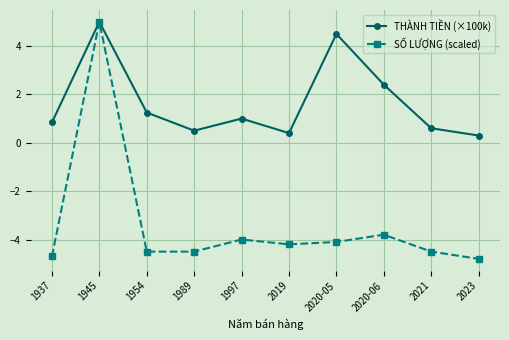

What is the label of the 10th point from the left?

2023